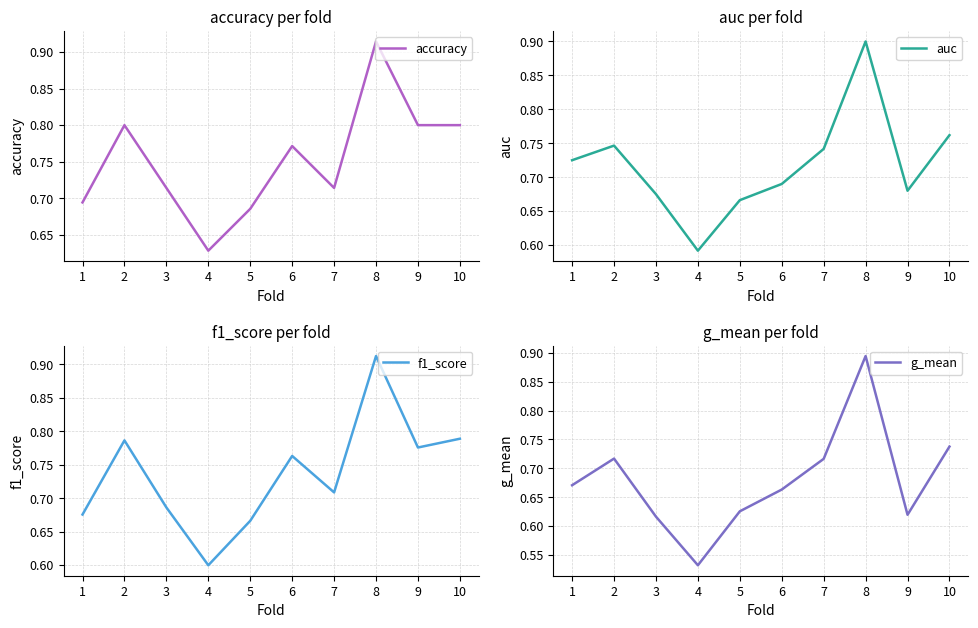

Which series has the largest total across all categories?

accuracy